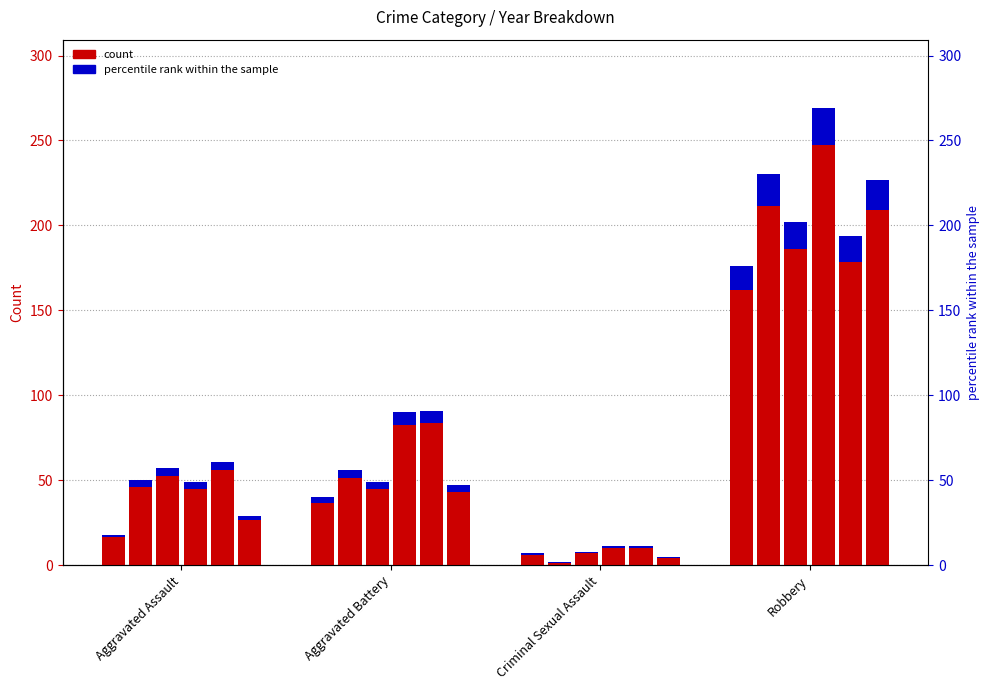

Are the bars horizontal?

No